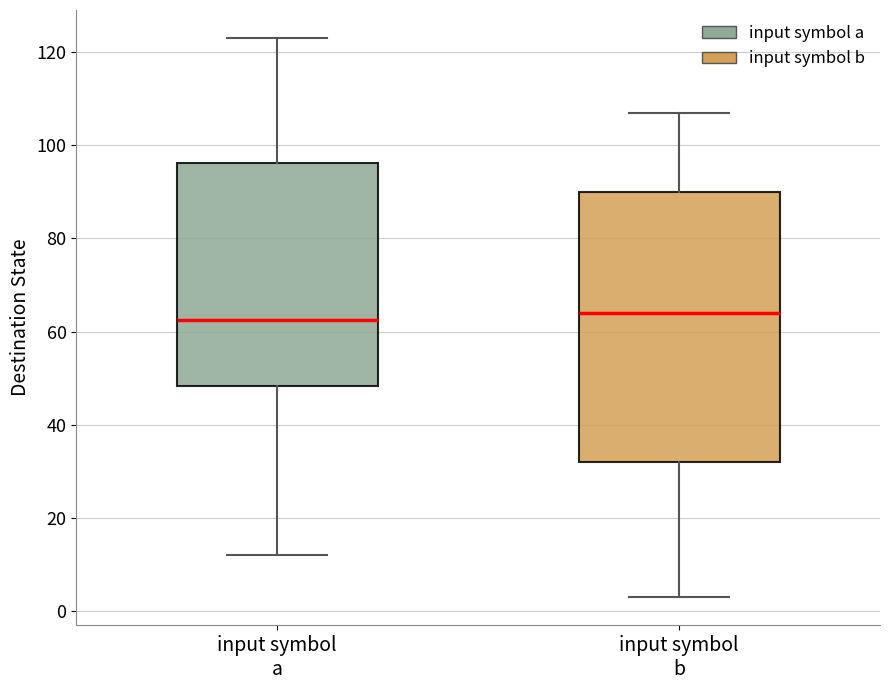

Reading left to right, read every box against the y-axis: the position of its median line, the range the box covers, and the ends of its whiskers. The values are not printed on the chart, so give them approximately, as read against the axis.

input symbol a: median 62, box 48 to 96, whiskers 12 to 124
input symbol b: median 64, box 32 to 90, whiskers 4 to 108